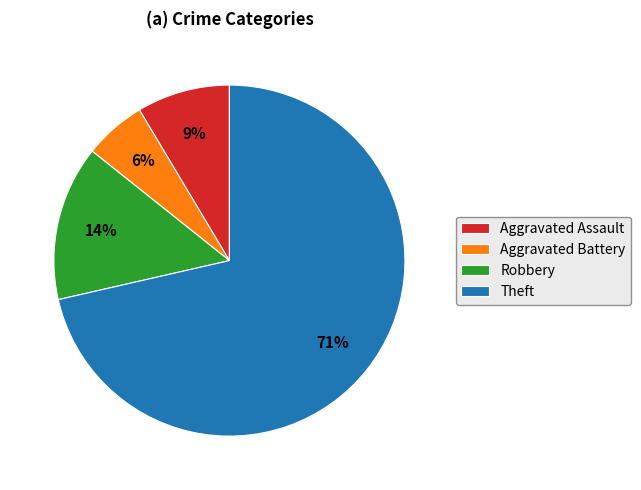

Does Aggravated Assault represent more than half of the total?

No